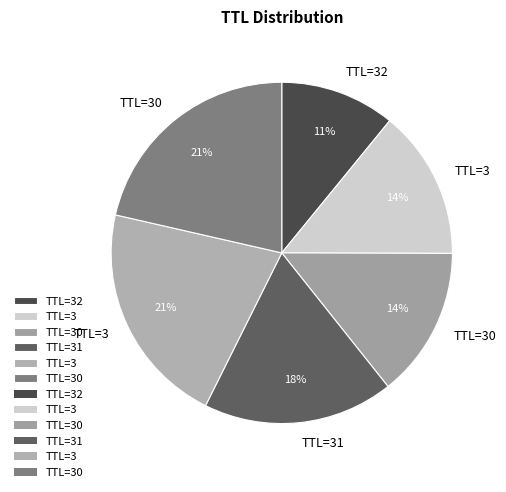

Which slice is the smallest?

32